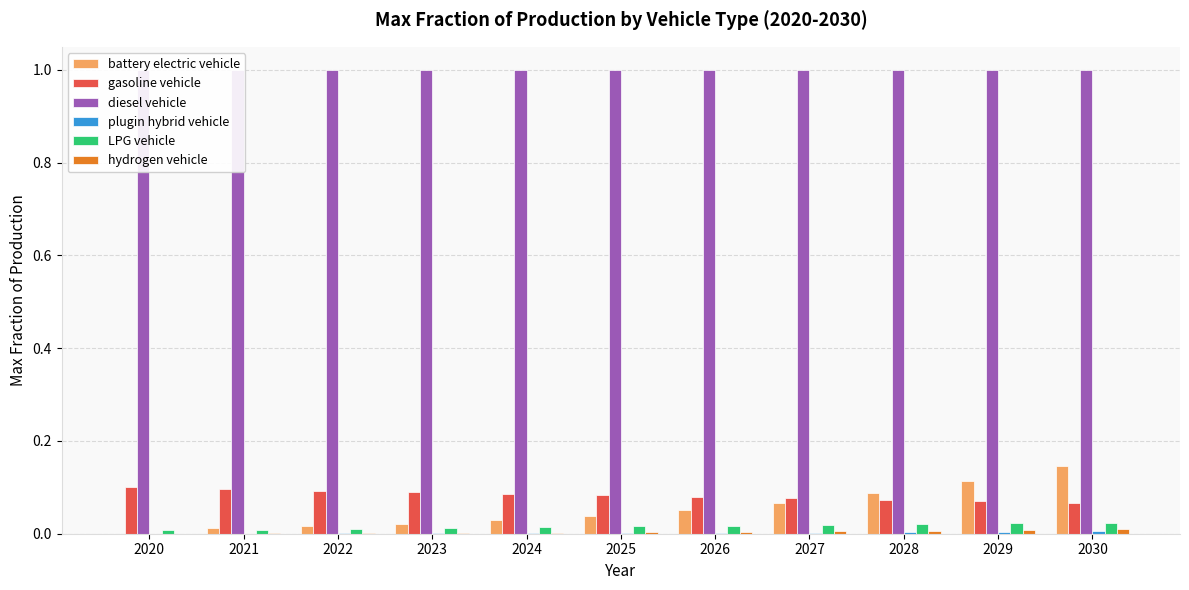

Reading left to right, transcribe all the data shown in this chart.

battery electric vehicle: 0.0	0.0	0.0	0.0	0.0	0.0	0.1	0.1	0.1	0.1	0.1
gasoline vehicle: 0.1	0.1	0.1	0.1	0.1	0.1	0.1	0.1	0.1	0.1	0.1
diesel vehicle: 1.0	1.0	1.0	1.0	1.0	1.0	1.0	1.0	1.0	1.0	1.0
plugin hybrid vehicle: 0.0	0.0	0.0	0.0	0.0	0.0	0.0	0.0	0.0	0.0	0.0
LPG vehicle: 0.0	0.0	0.0	0.0	0.0	0.0	0.0	0.0	0.0	0.0	0.0
hydrogen vehicle: 0.0	0.0	0.0	0.0	0.0	0.0	0.0	0.0	0.0	0.0	0.0